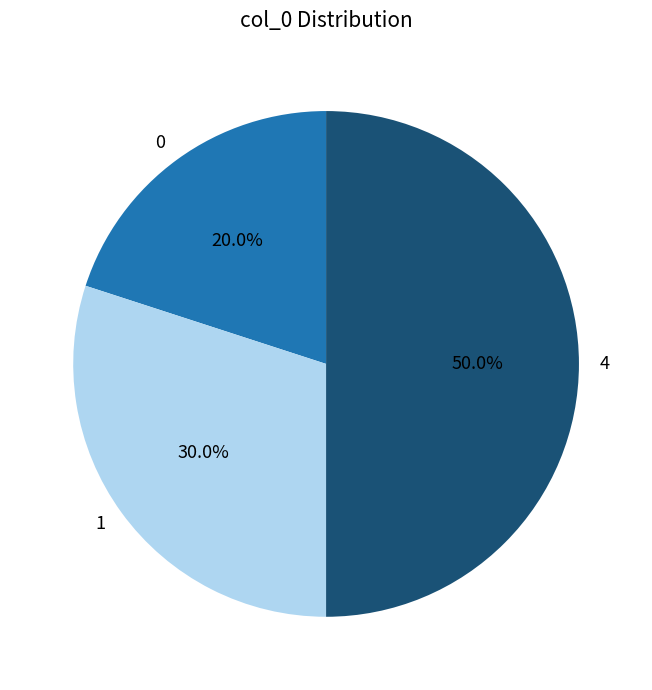

Rank the categories by value from lowest to highest.

0, 1, 4